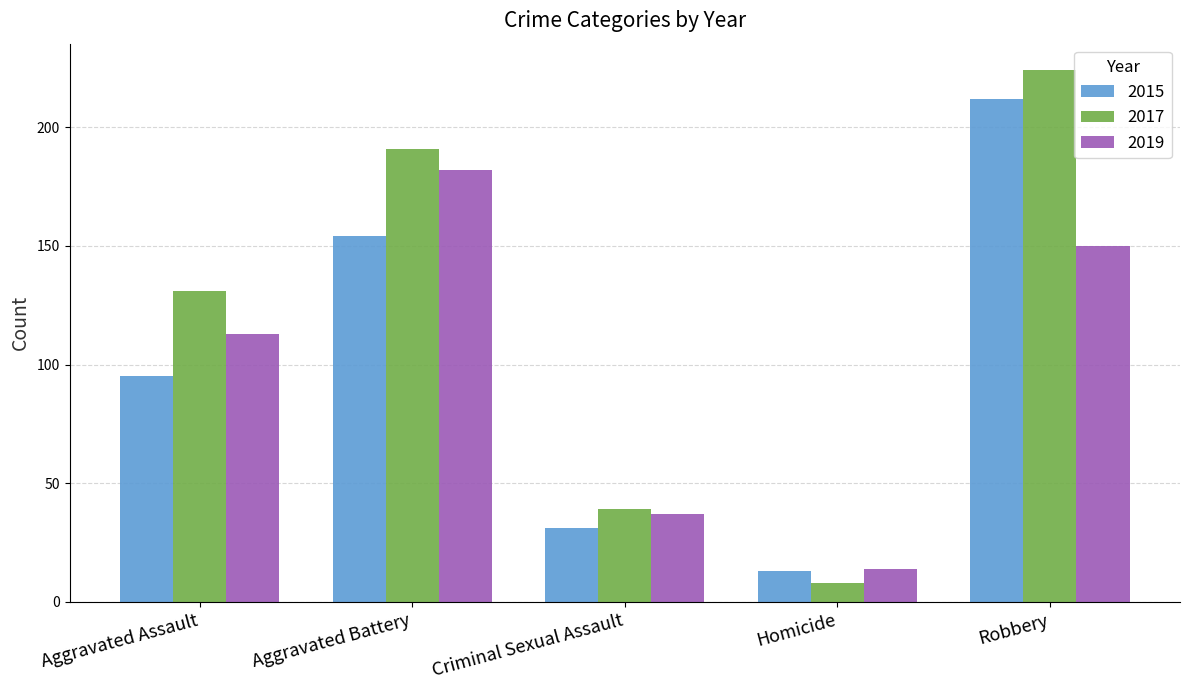

Which series has the largest total across all categories?

2017